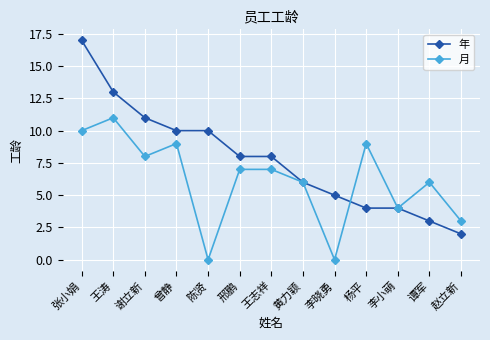

Is this an area chart (filled region under the line)?

No